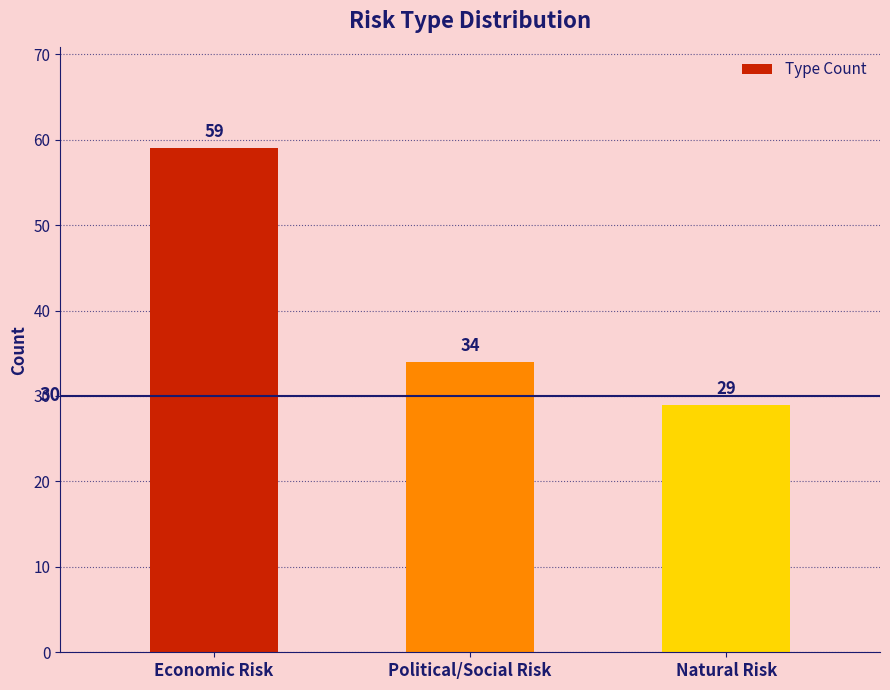

Between Natural Risk and Political/Social Risk, which is larger?

Political/Social Risk